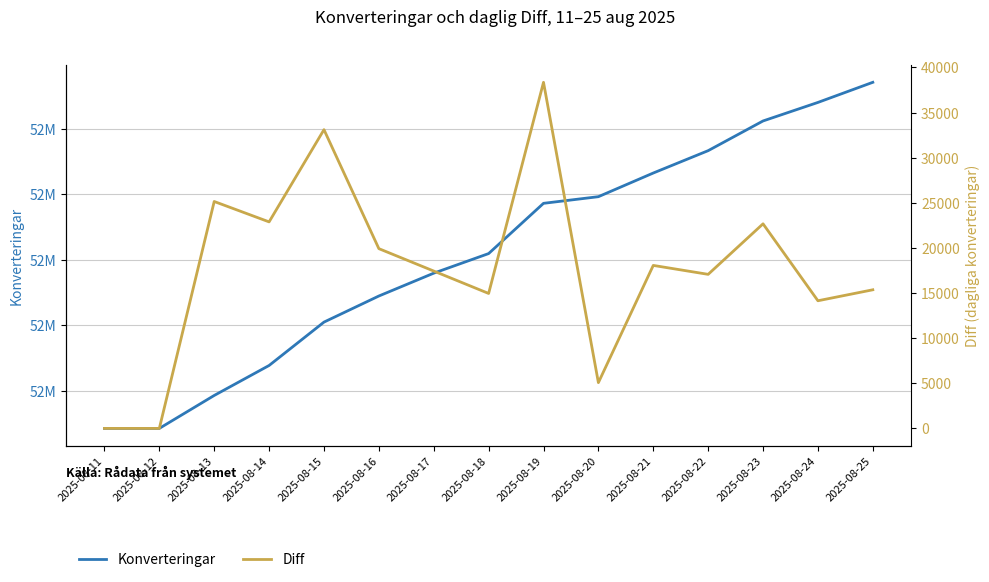

Between 2025-08-16 and 2025-08-18, which series saw the biggest shift?

Konverteringar